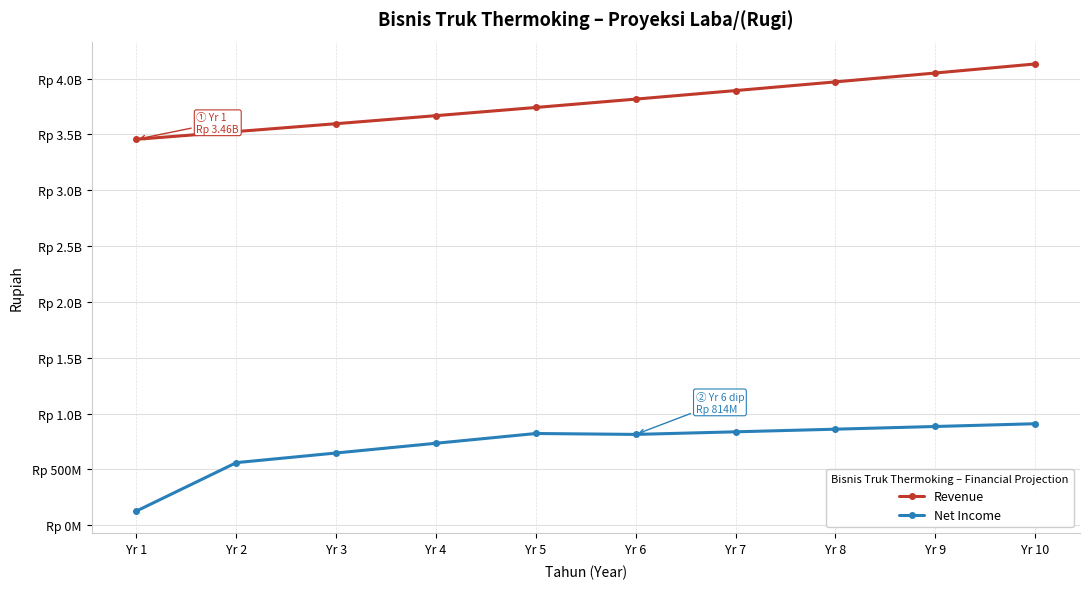

Does the chart have visible grid lines?

Yes